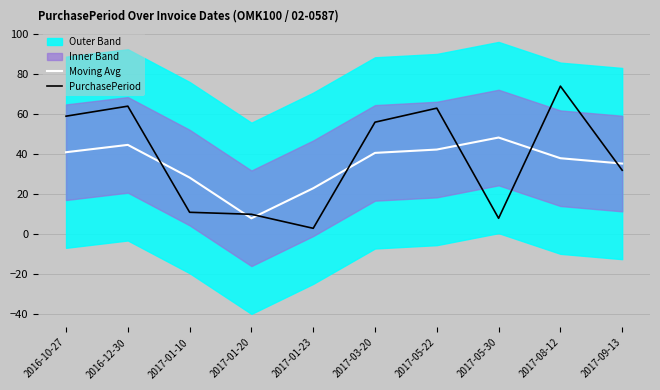

How many lines are shown in the chart?

2